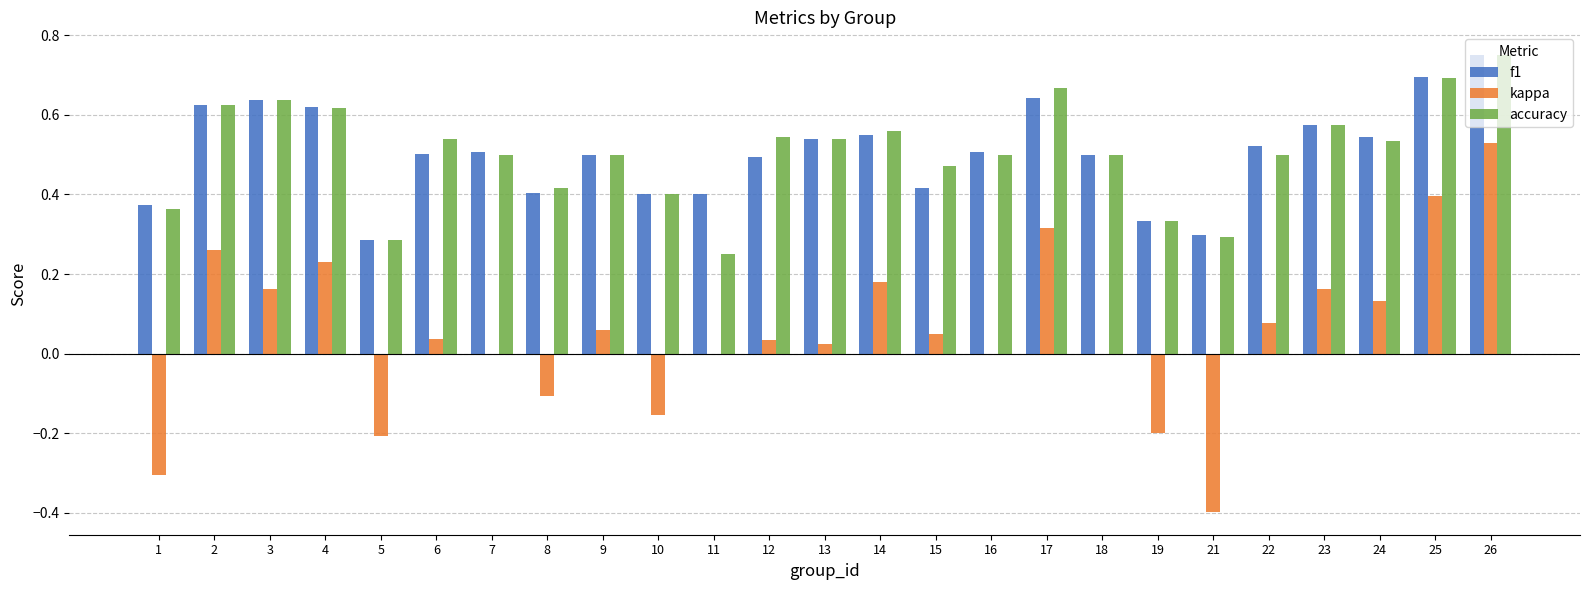

Between 14 and 25, which series saw the biggest shift?

kappa